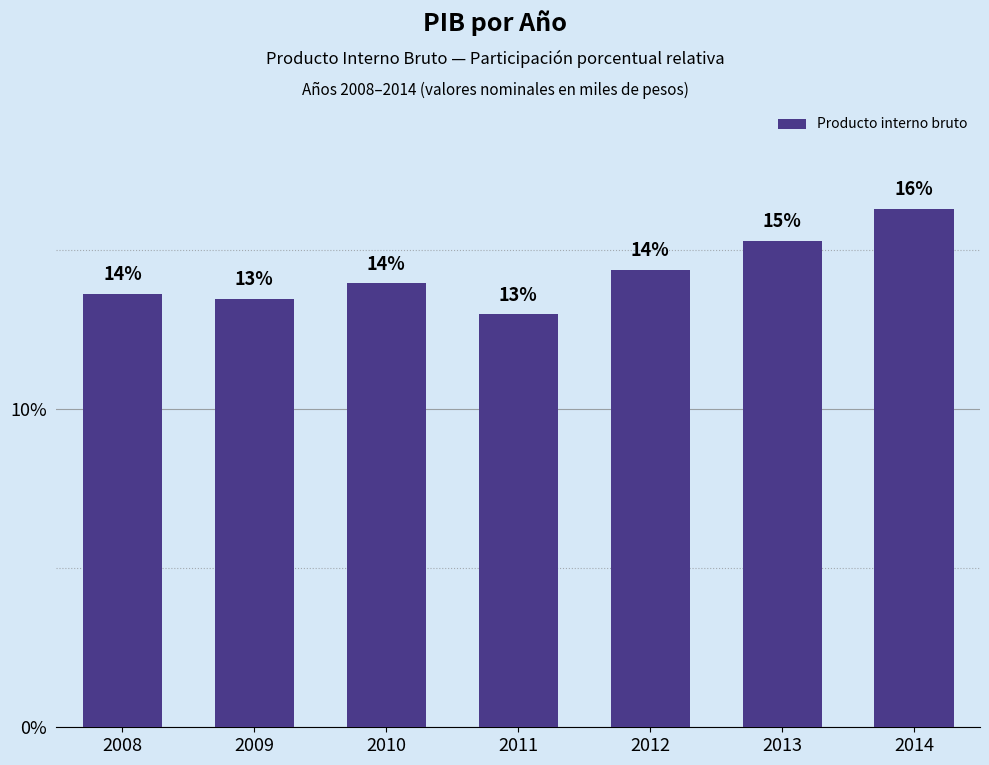

The value at 2013 is 10.4. True or false?

False